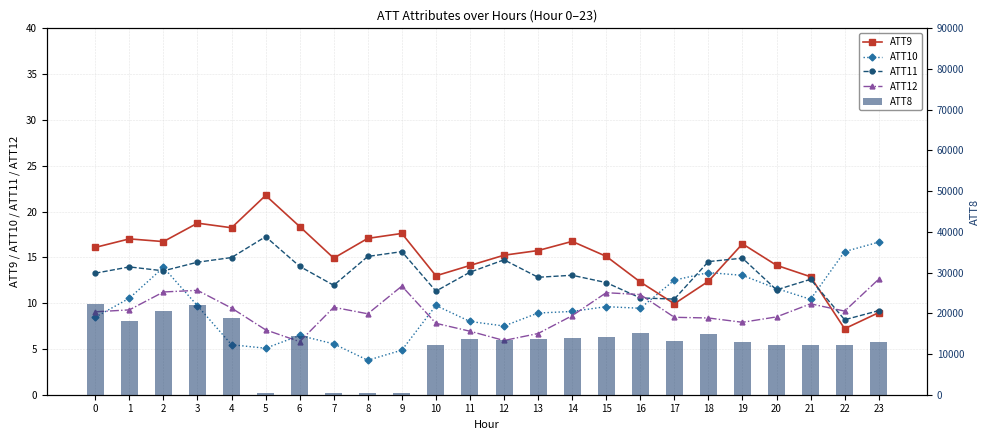

What is the average value of the ATT9 series?

15.0